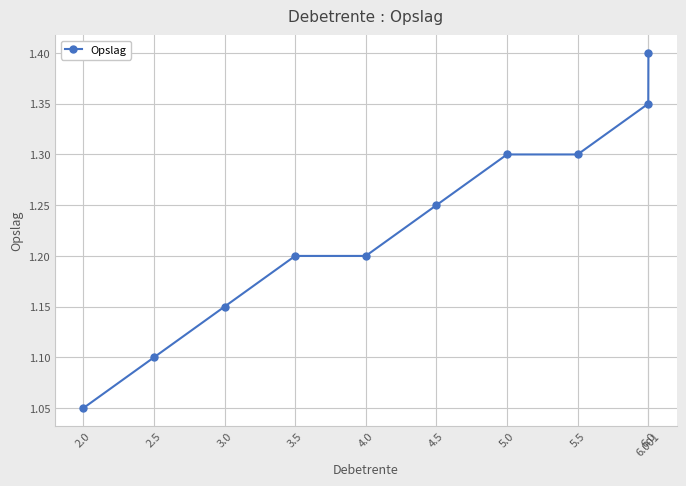

The value at 4.0 is 1.9. True or false?

False